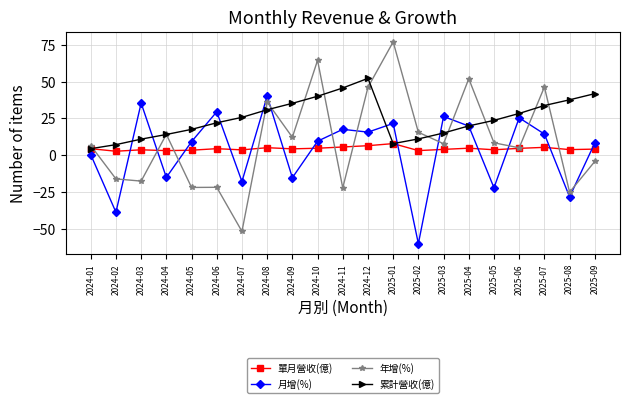

What is the difference between the second highest and second lowest values in the 年增(%) series?

89.4